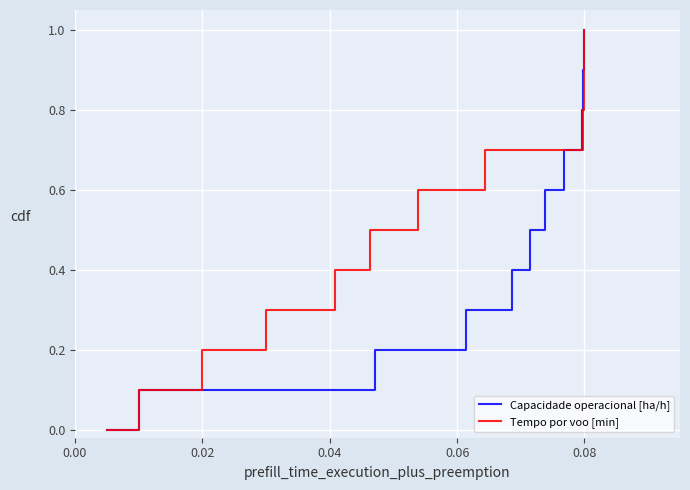

What is the difference between the second highest and minimum values in the Capacidade operacional [ha/h] series?

0.9